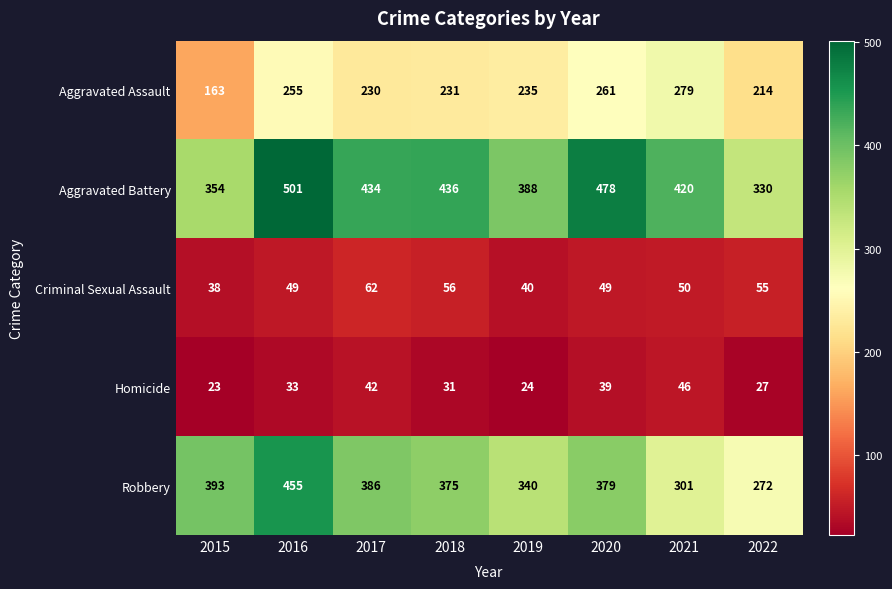

Rank the series by their maximum value, from lowest to highest.

Homicide, Criminal Sexual Assault, Aggravated Assault, Robbery, Aggravated Battery